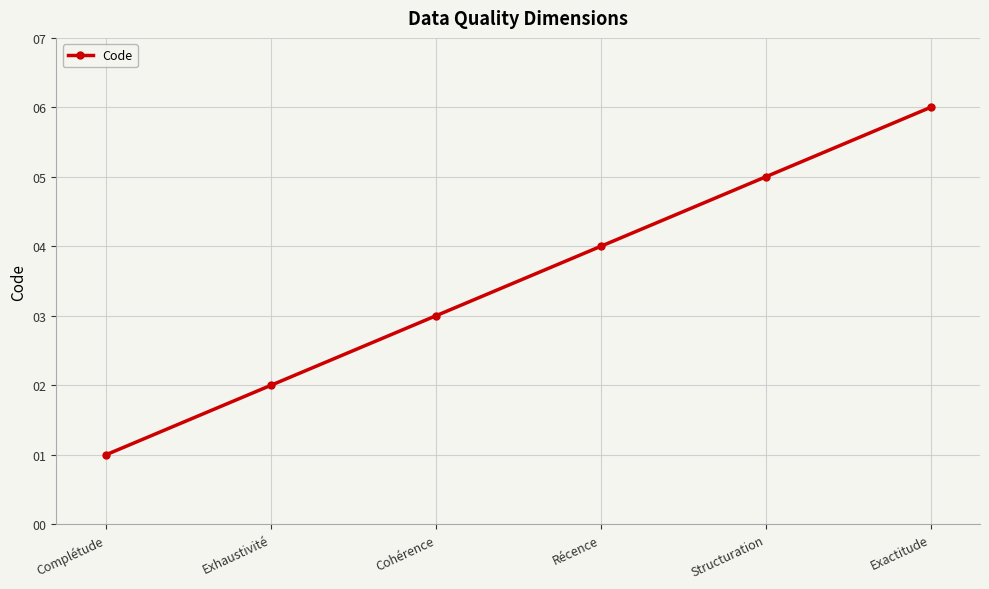

What value does the data have at Complétude?

1